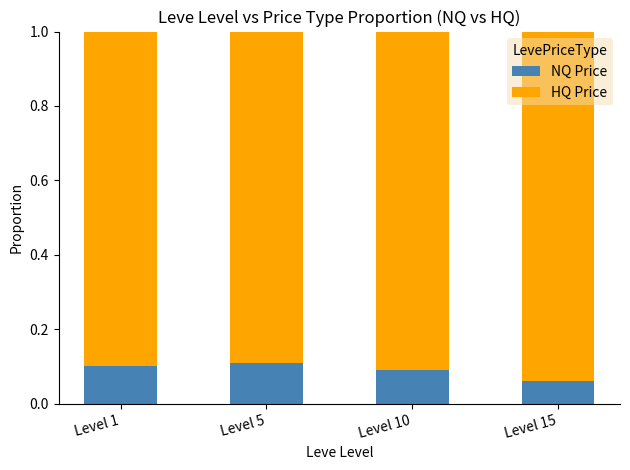

Count the NQ Price values in the range 0 to 1.

4